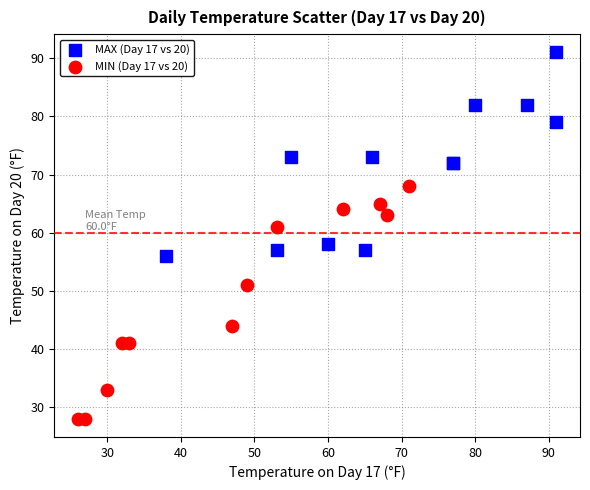

Which series has the widest spread of Y values?

MIN (Day 17 vs 20)